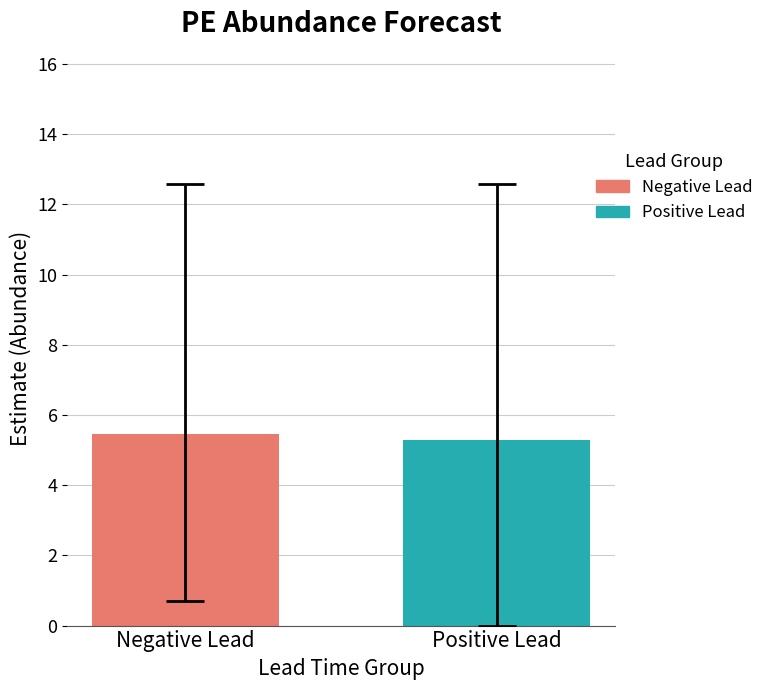

What is the smallest value displayed?

5.3